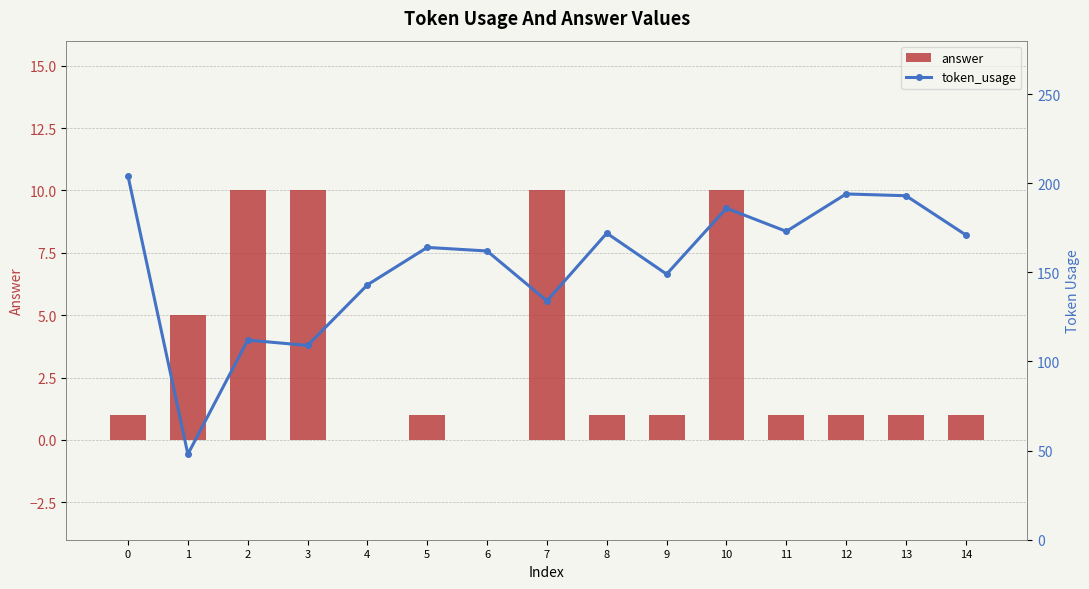

How many categories are shown in the chart?

15